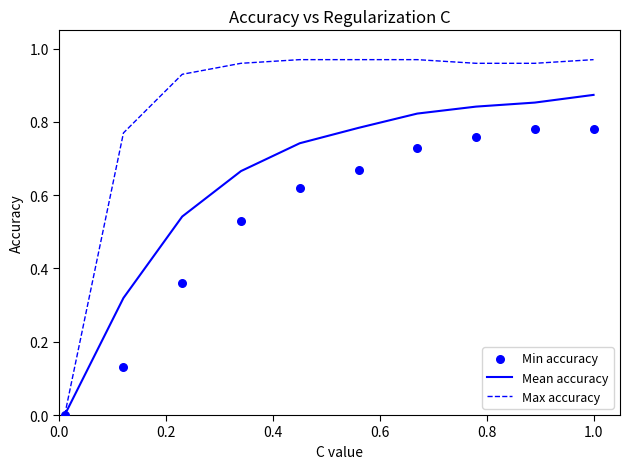

Is the value of Max accuracy at 8 greater than the value of Mean accuracy at 1.2?

Yes